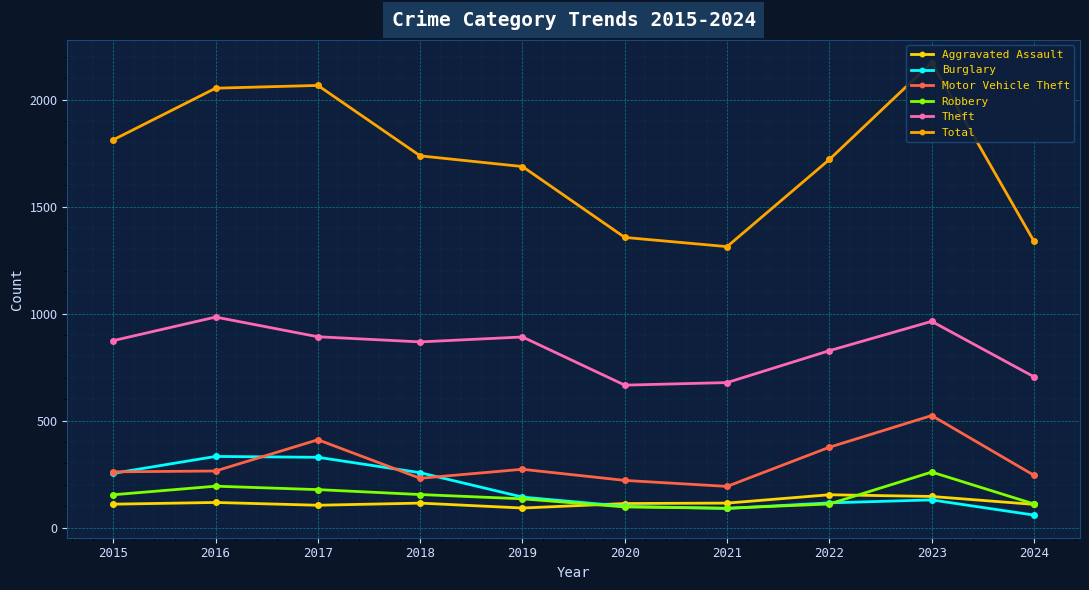

At which category is the sum across all series the highest?

2023